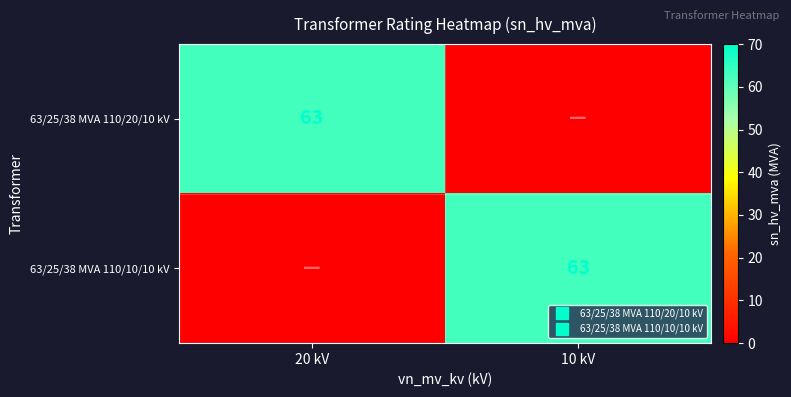

At 20 kV, list the series in order from smallest to largest.

63/25/38 MVA 110/10/10 kV, 63/25/38 MVA 110/20/10 kV